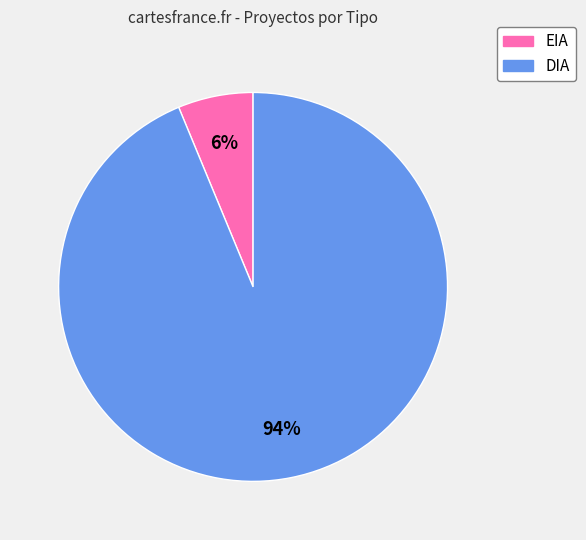

To the nearest percent, what is the combined percentage of DIA and EIA?

100%